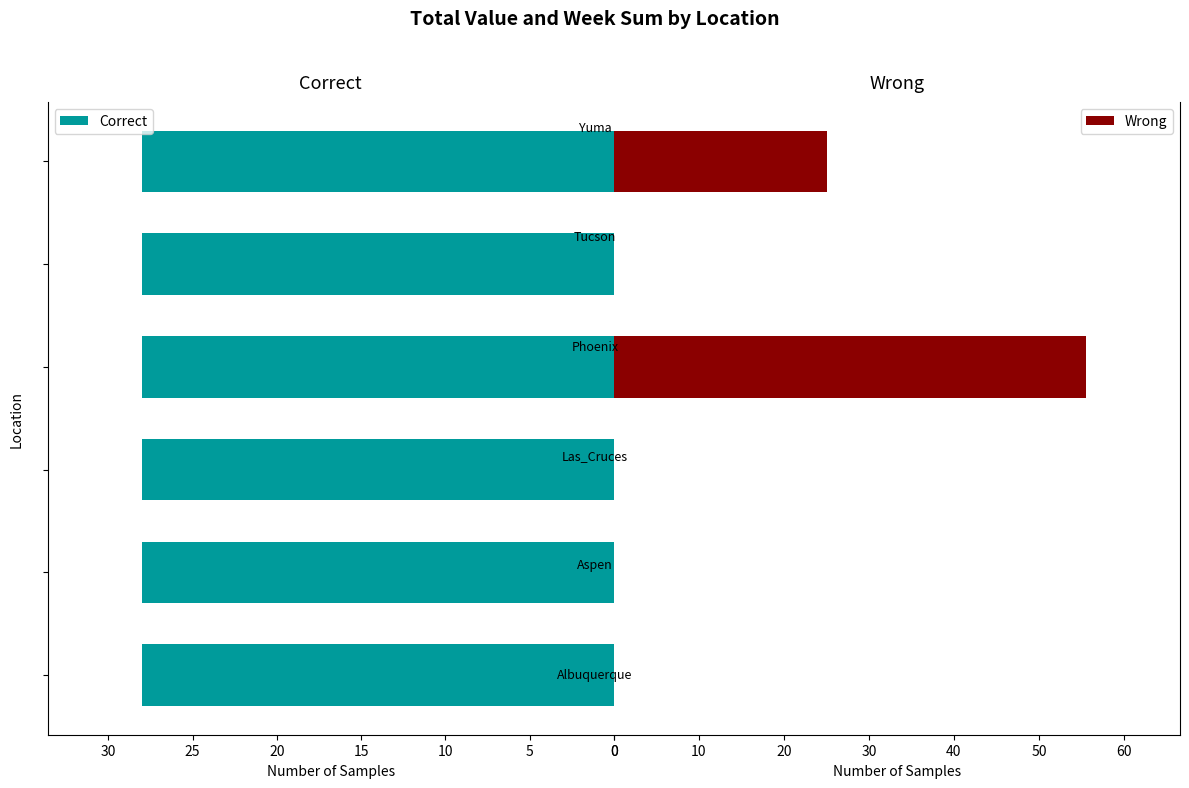

How many data points in Wrong are above 0?

2